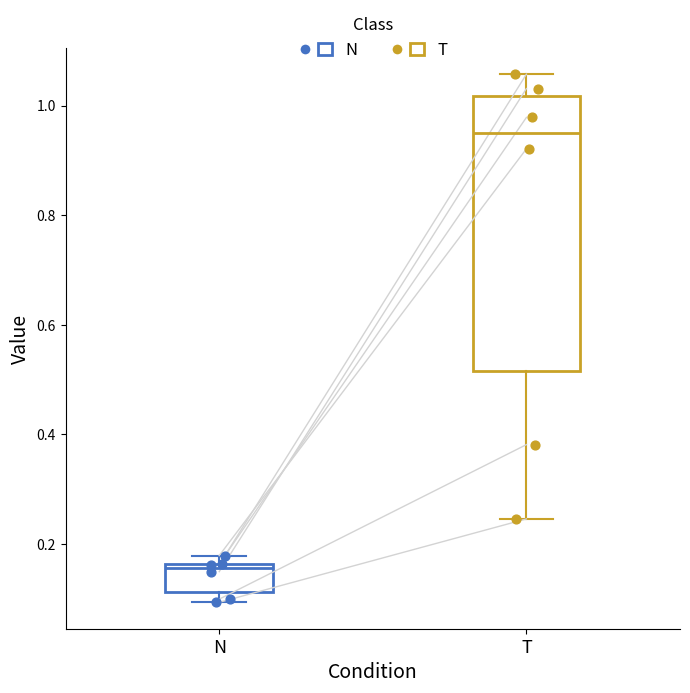

Where is the lower edge of the box for N on the y-axis? The values are not printed on the chart, so give them approximately, as read against the axis.

0.12